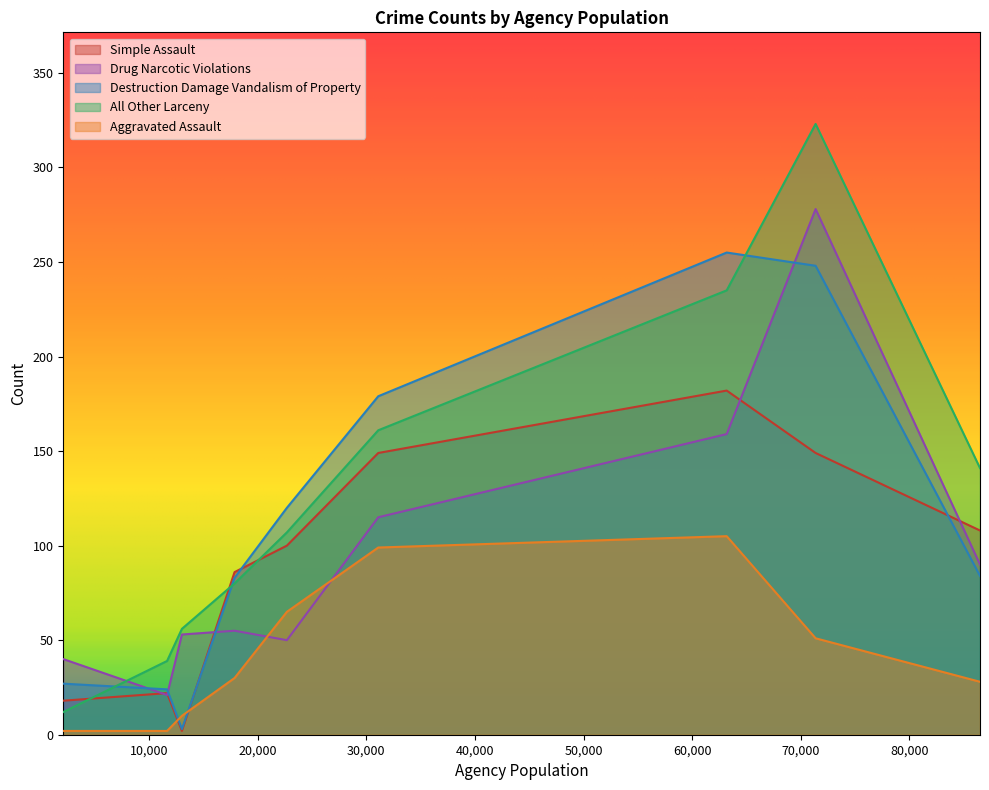

What are all the series names shown in the legend?

Simple Assault, Drug Narcotic Violations, Destruction Damage Vandalism of Property, All Other Larceny, Aggravated Assault